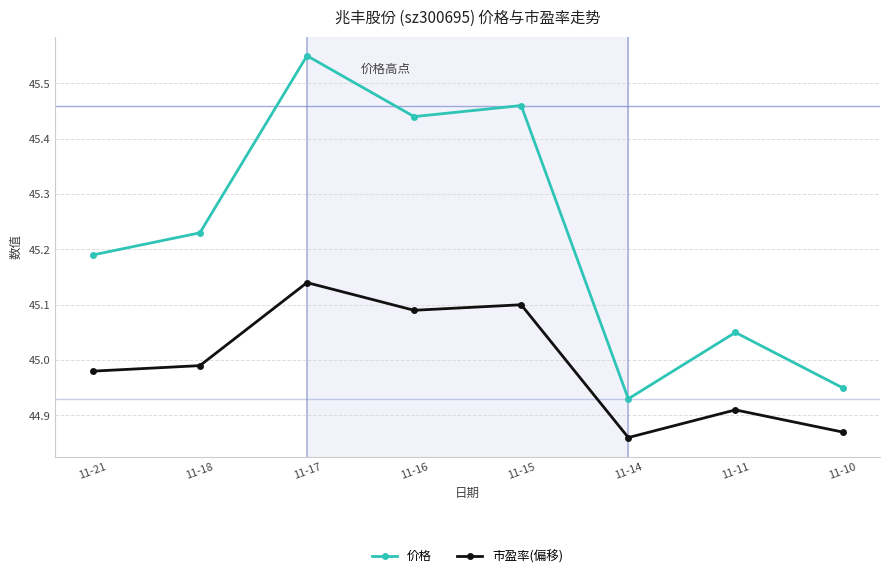

The value of 价格 at 11-21 is 26.7. True or false?

False